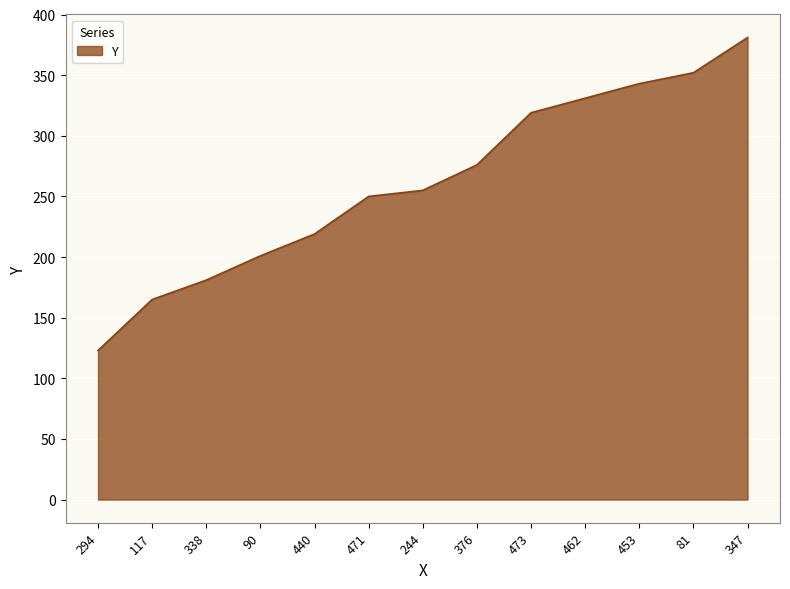

The value at 338 is 181. True or false?

True